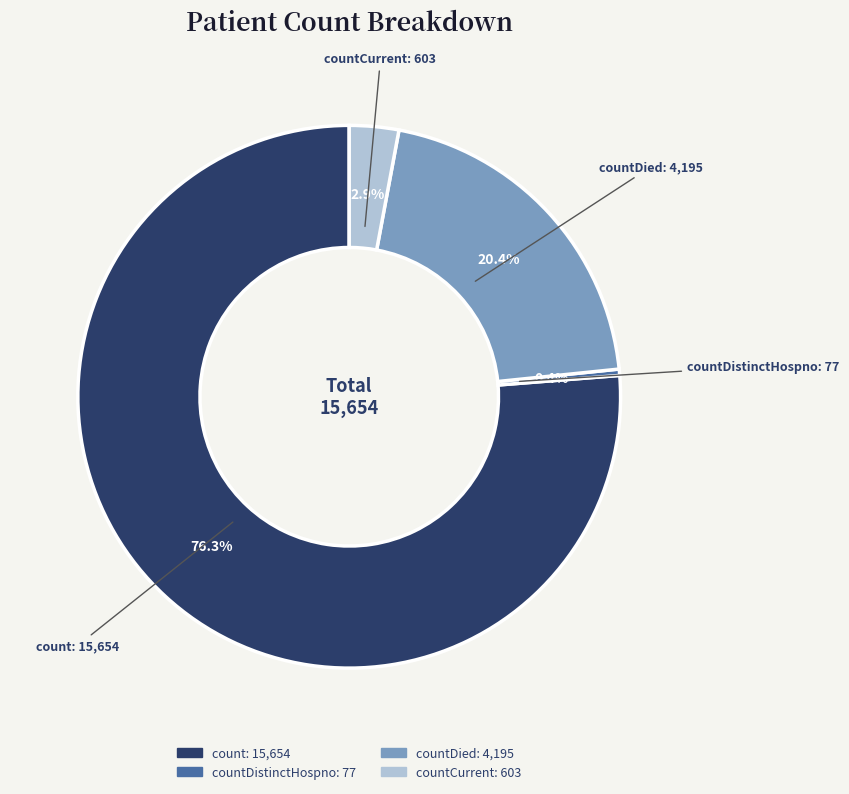

Does any single category account for the majority?

Yes